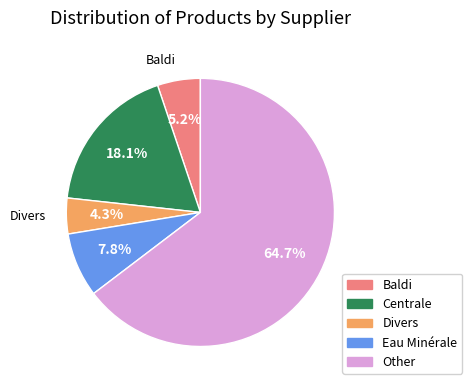

To the nearest percent, what is the average slice percentage?

20%